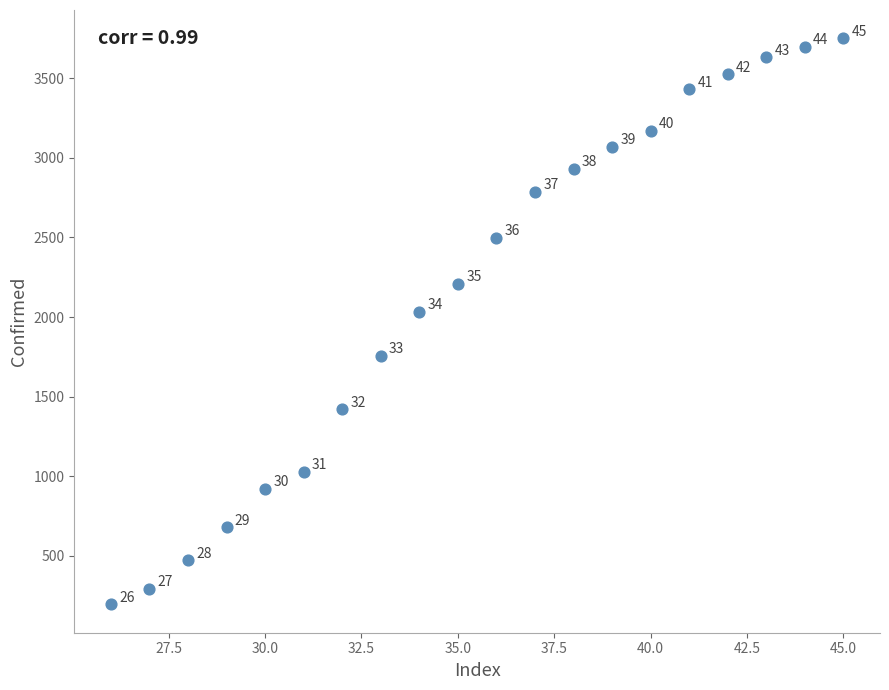

What is the range of Y values (max minus min)?

3554